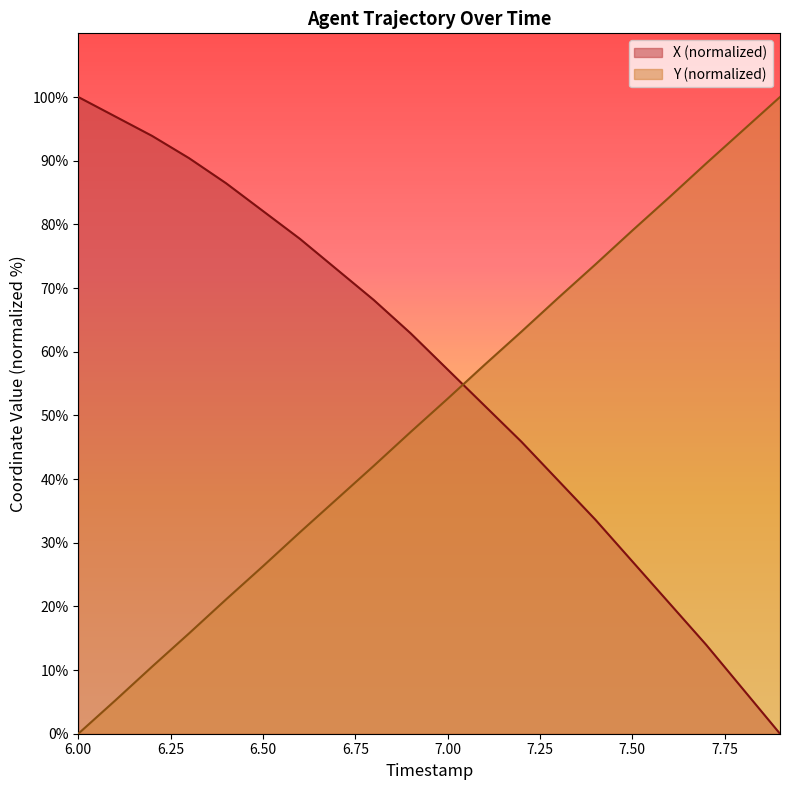

At which label does X reach its peak?

6.0